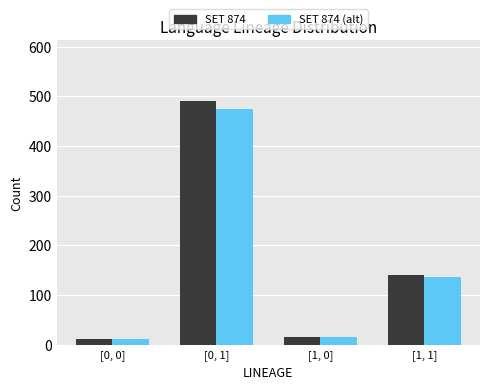

Count the number of categories in the chart.

4